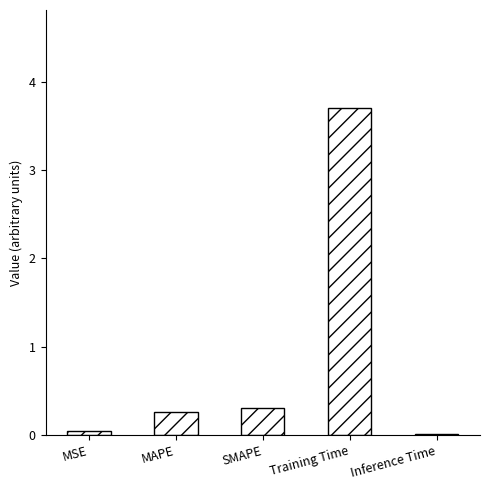

The value at SMAPE is 0.3. True or false?

True